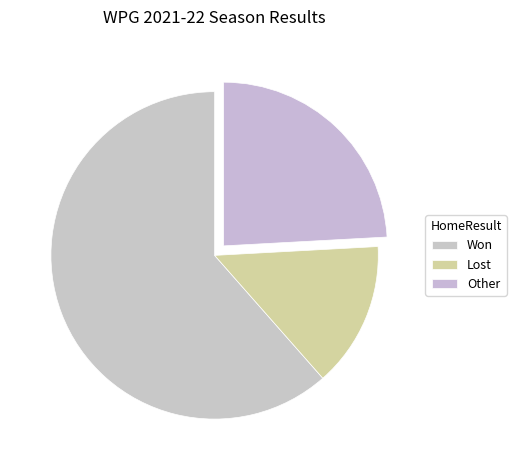

Which has a higher value, Won or Lost?

Won